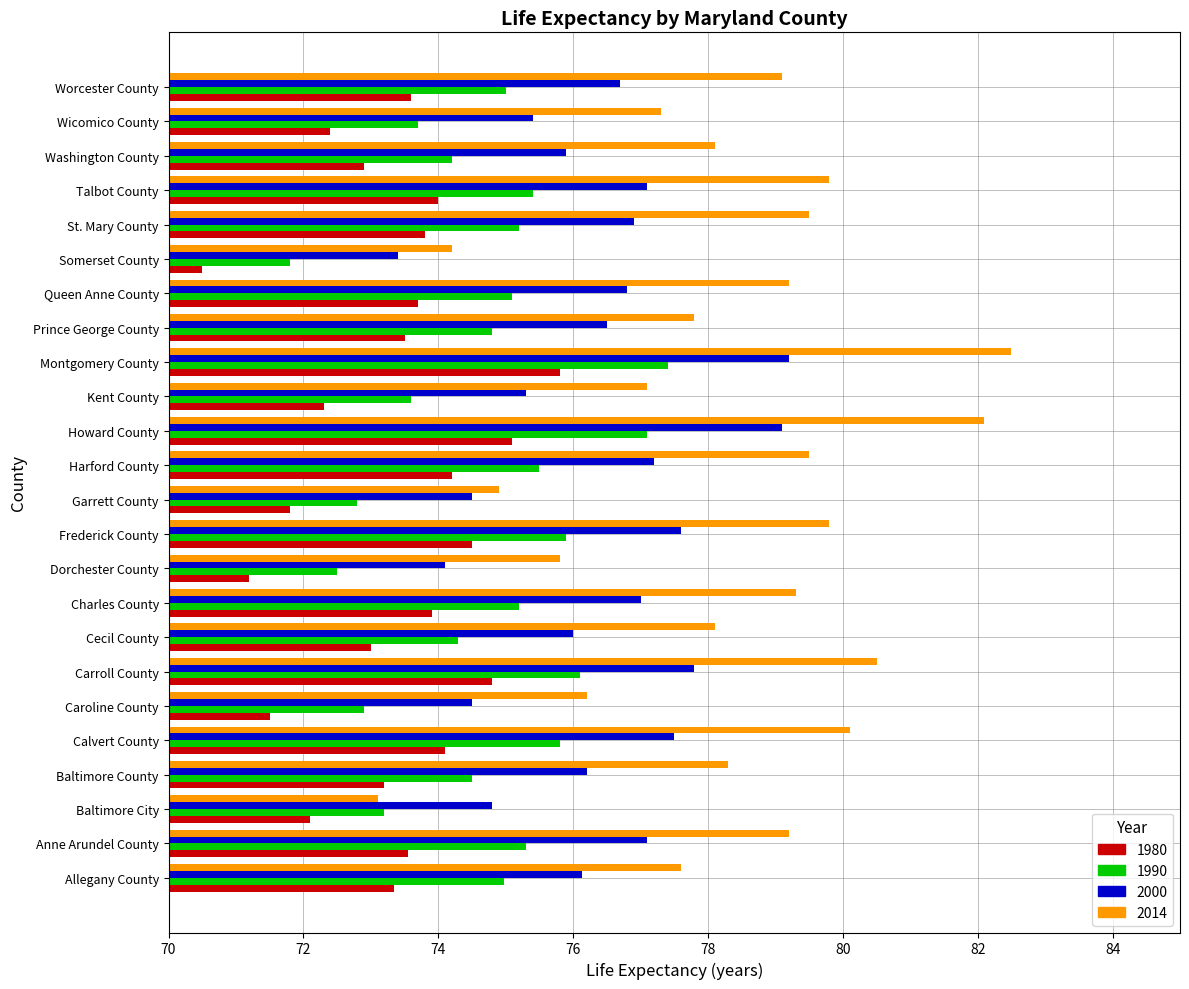

Rank the series by their maximum value, from lowest to highest.

1980, 1990, 2000, 2014